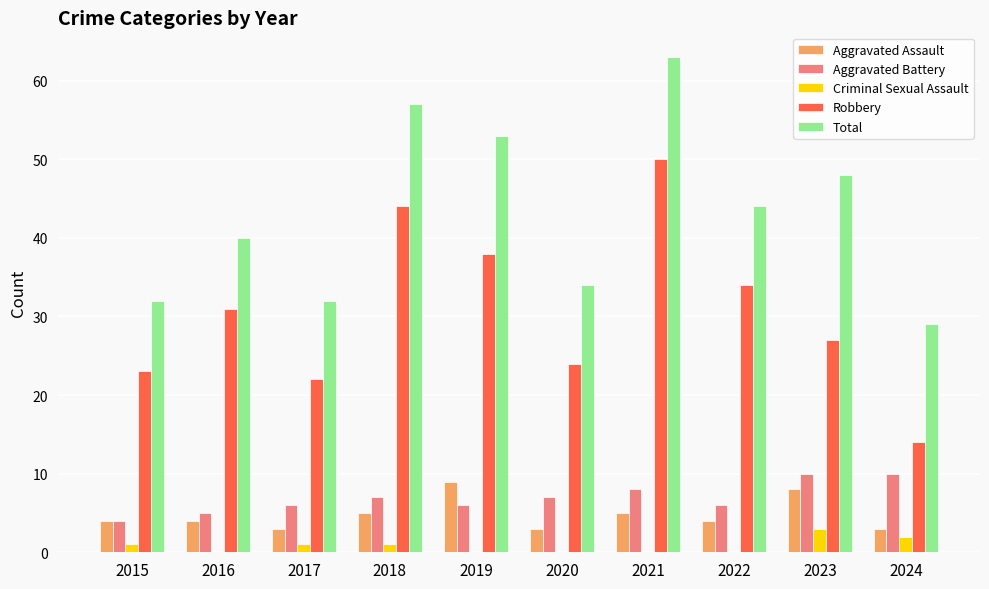

What is the approximate value of Total at 2016, to the nearest 10?

40